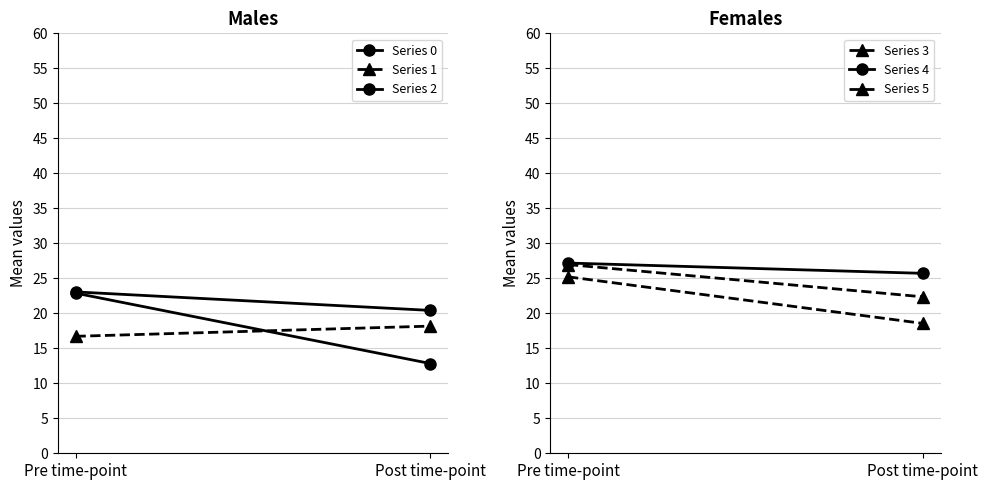

Where does the Series 0 series first go above 22?

Pre time-point